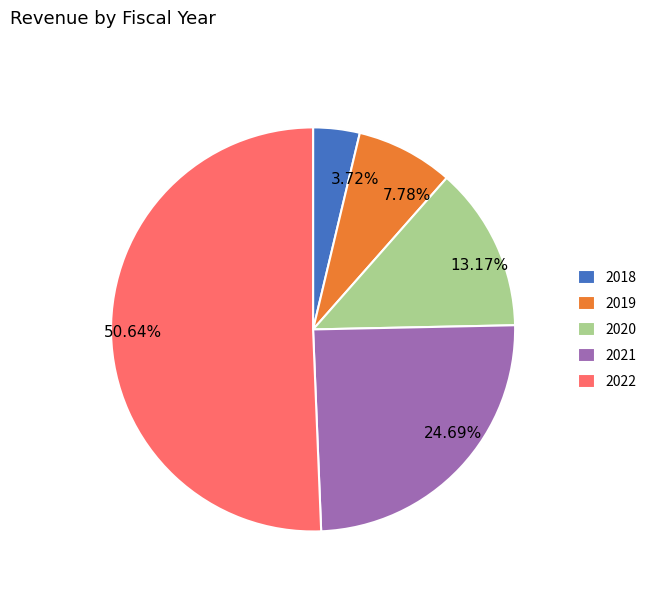

What percentage do 2021 and 2018 together represent?

28.4%